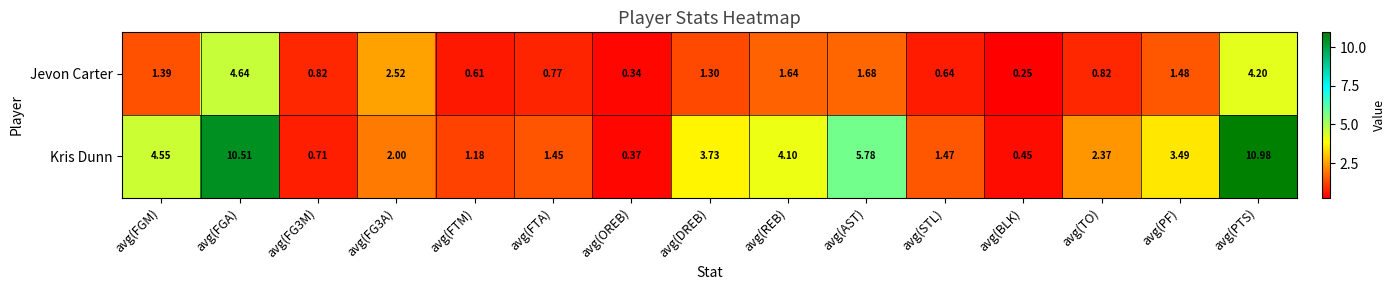

Which series has the largest range (max minus min)?

Kris Dunn